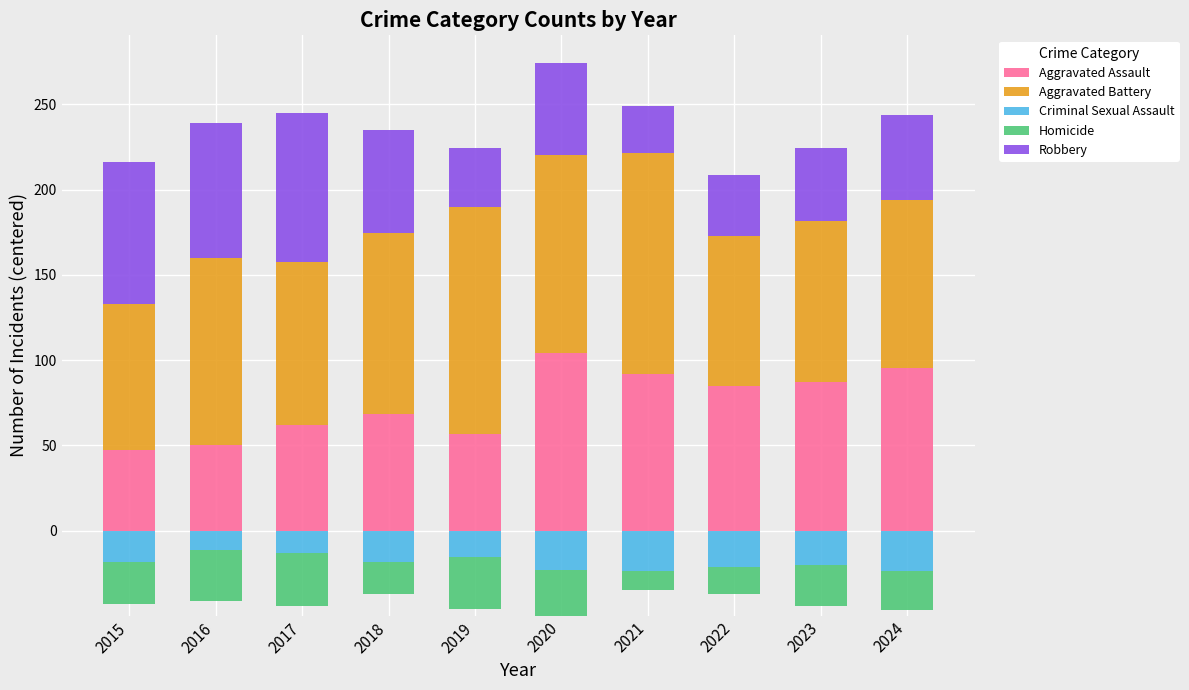

At how many categories does at least one series exceed 17?

10